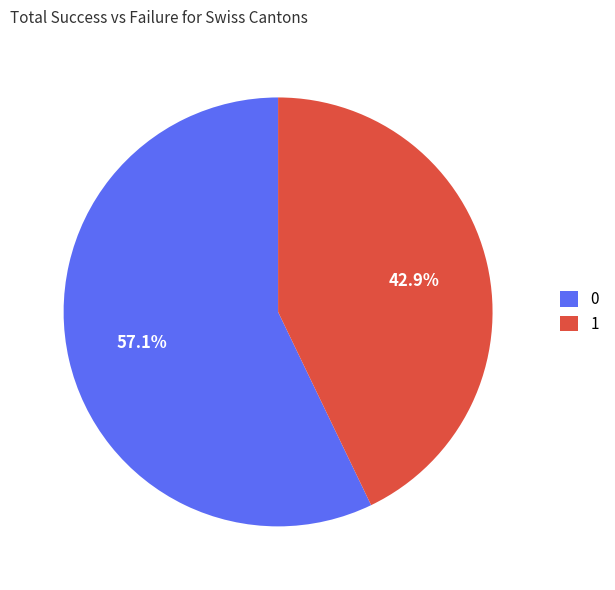

Is it true that 1 is 43% of the pie?

True